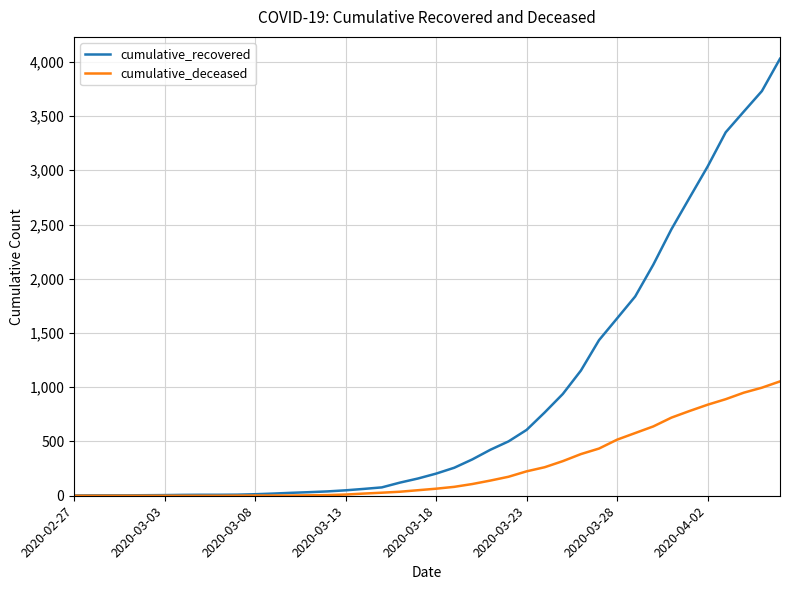

Which series has the widest spread of values?

cumulative_recovered